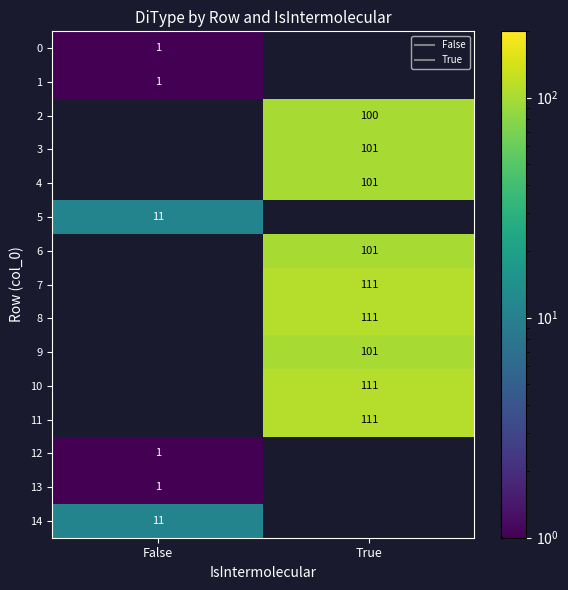

Is the value of 9 at True greater than the value of 7 at True?

No